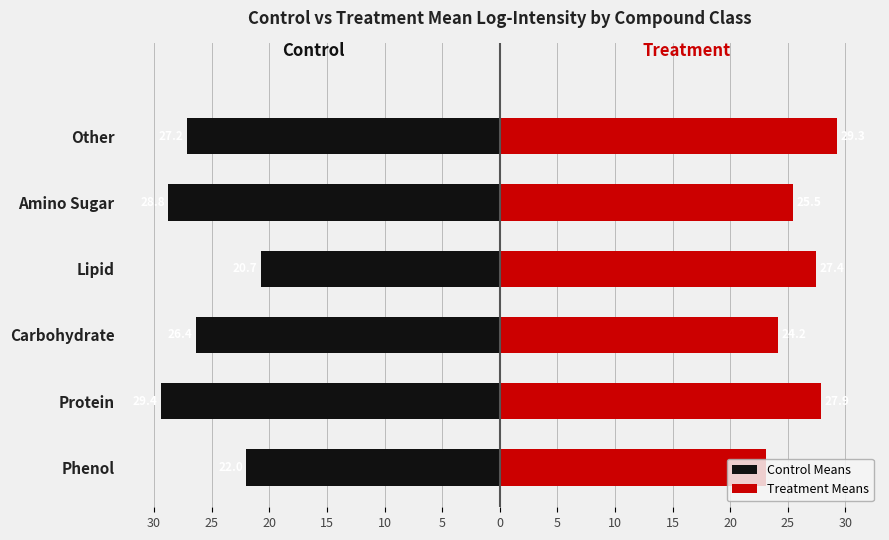

Is the value of Control Means at Lipid greater than the value of Treatment Means at Other?

No